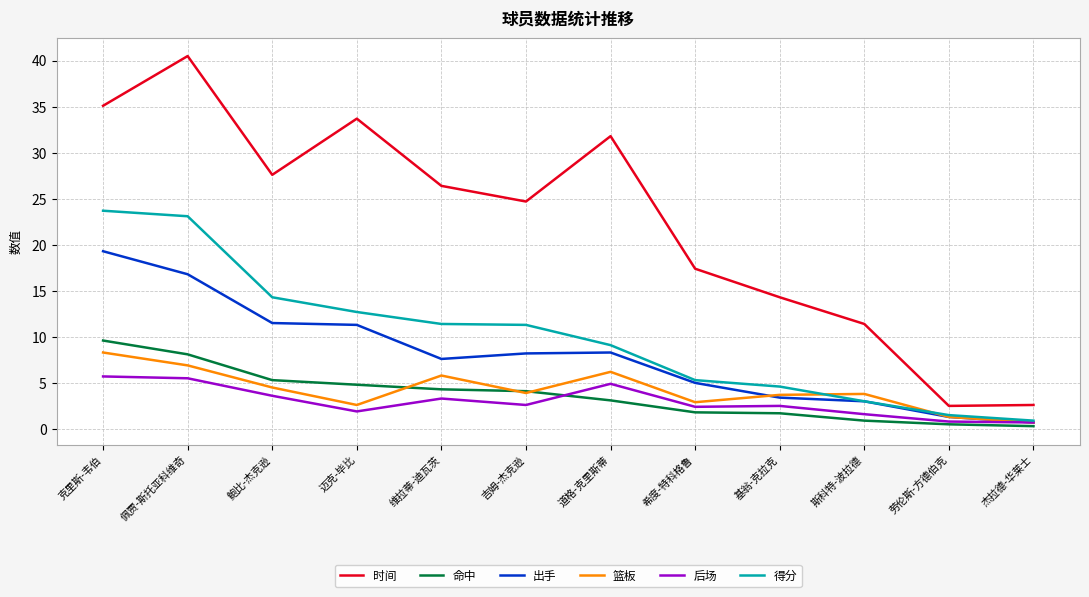

True or false: 命中 has a value of 13.5 at 克里斯-韦伯.

False